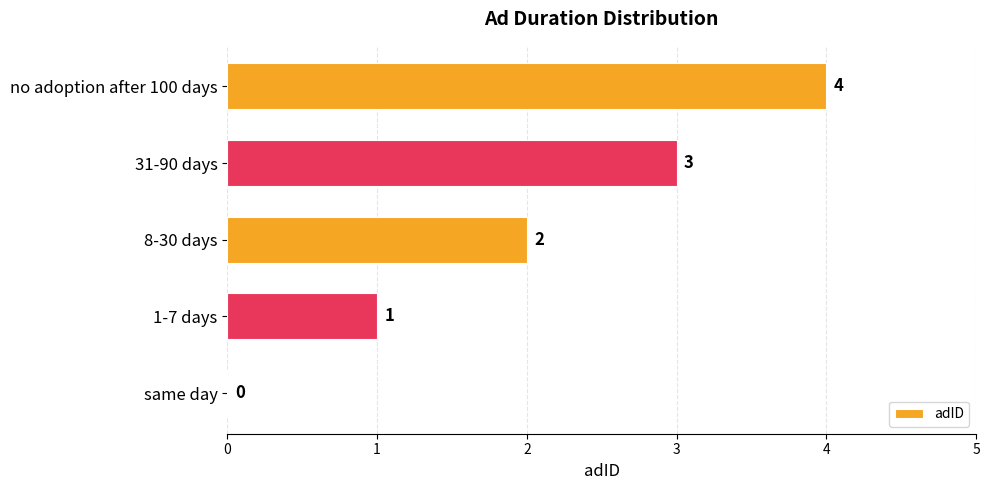

What is the sum of all values?

10